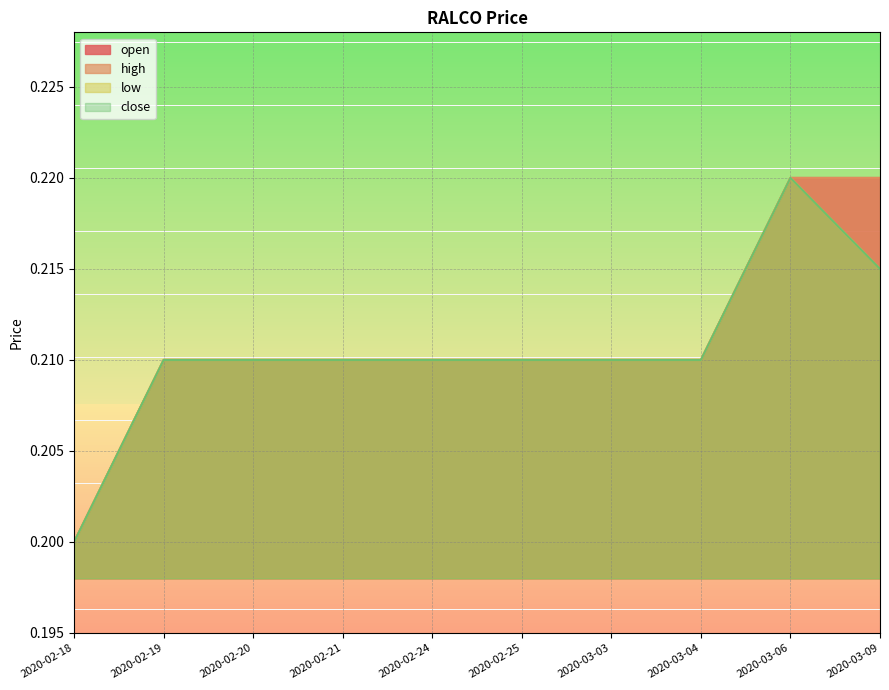

At which category is the sum across all series the highest?

2020-03-06